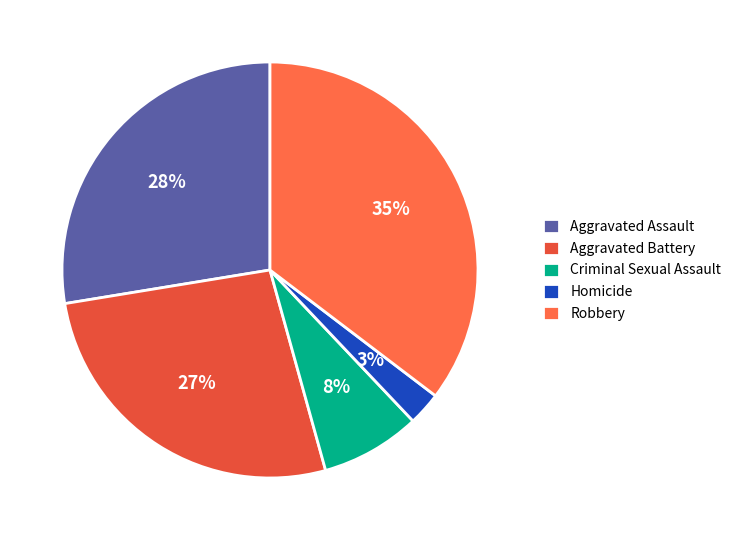

To the nearest percent, what percentage of the pie is Aggravated Battery?

27%